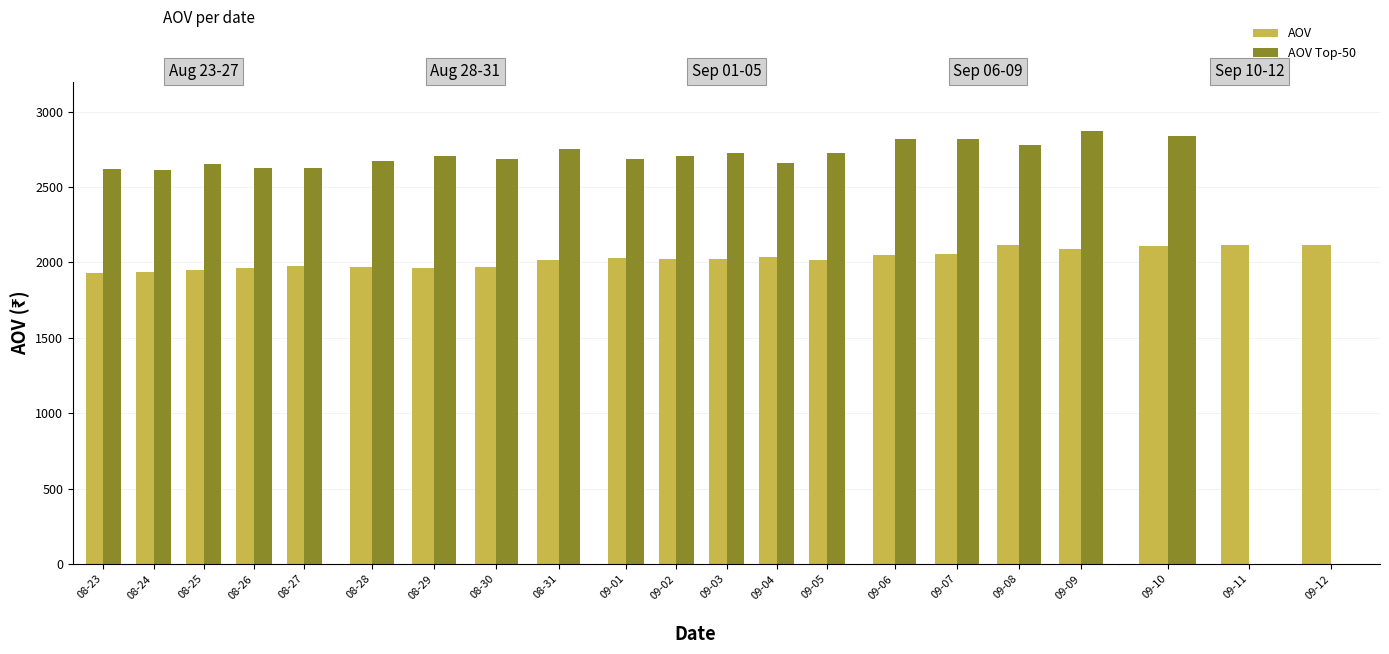

How many data points in AOV are above 2114?

1